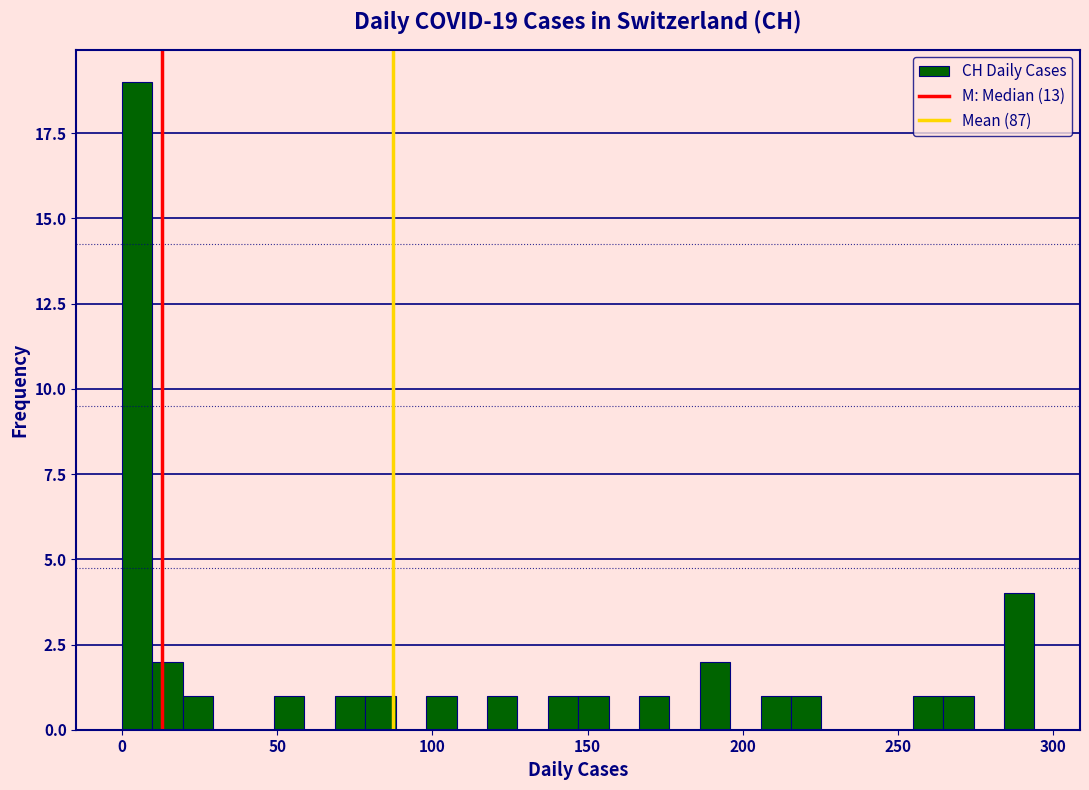

Around what value on the x-axis is the tallest bar? Give the approximate position of its centre, as read against the axis.

5